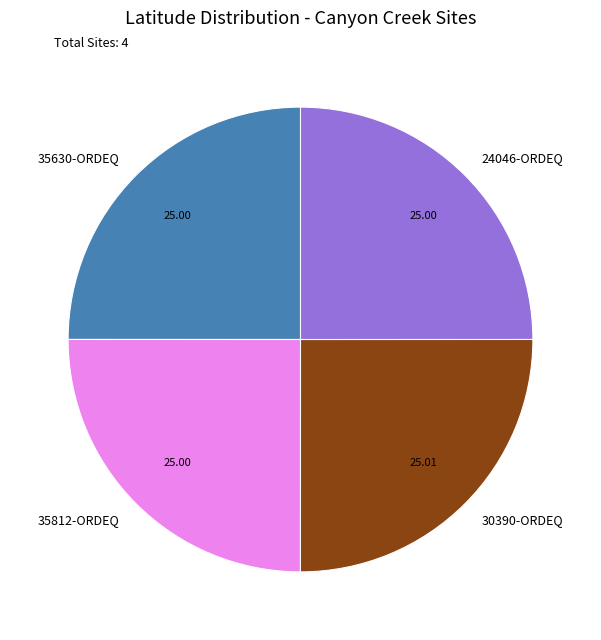

Does 35630-ORDEQ represent more than half of the total?

No